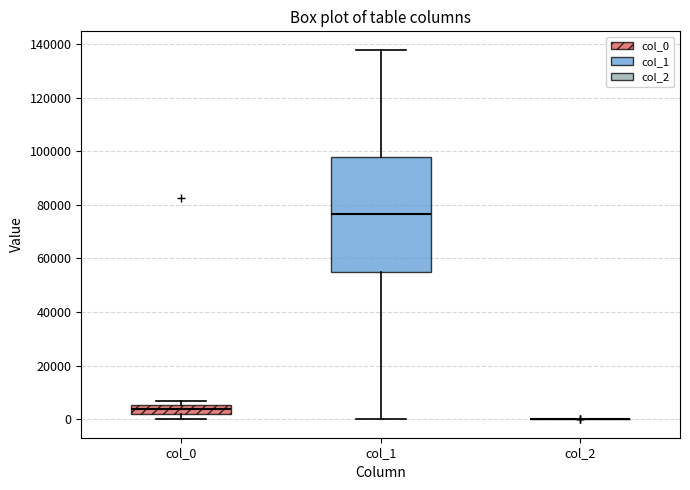

Reading left to right, read every box against the y-axis: the position of its median line, the range the box covers, and the ends of its whiskers. The values are not printed on the chart, so give them approximately, as read against the axis.

col_0: median 4000, box 2000 to 6000, whiskers 0 to 6000 (just above the box's upper edge)
col_1: median 76000, box 54000 to 98000, whiskers 0 to 138000
col_2: box collapsed to a line at 0, whiskers 0 to 0